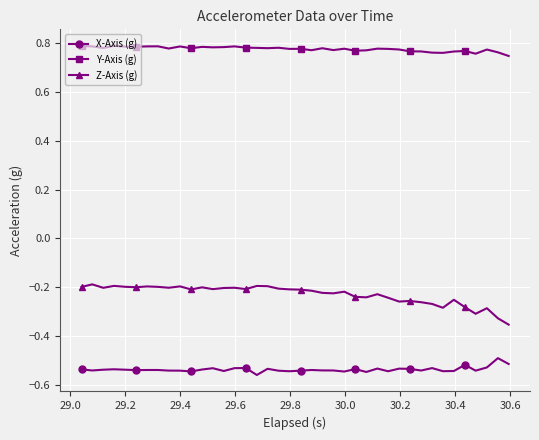

Count the Y-Axis (g) values in the range 0 to 1.

40